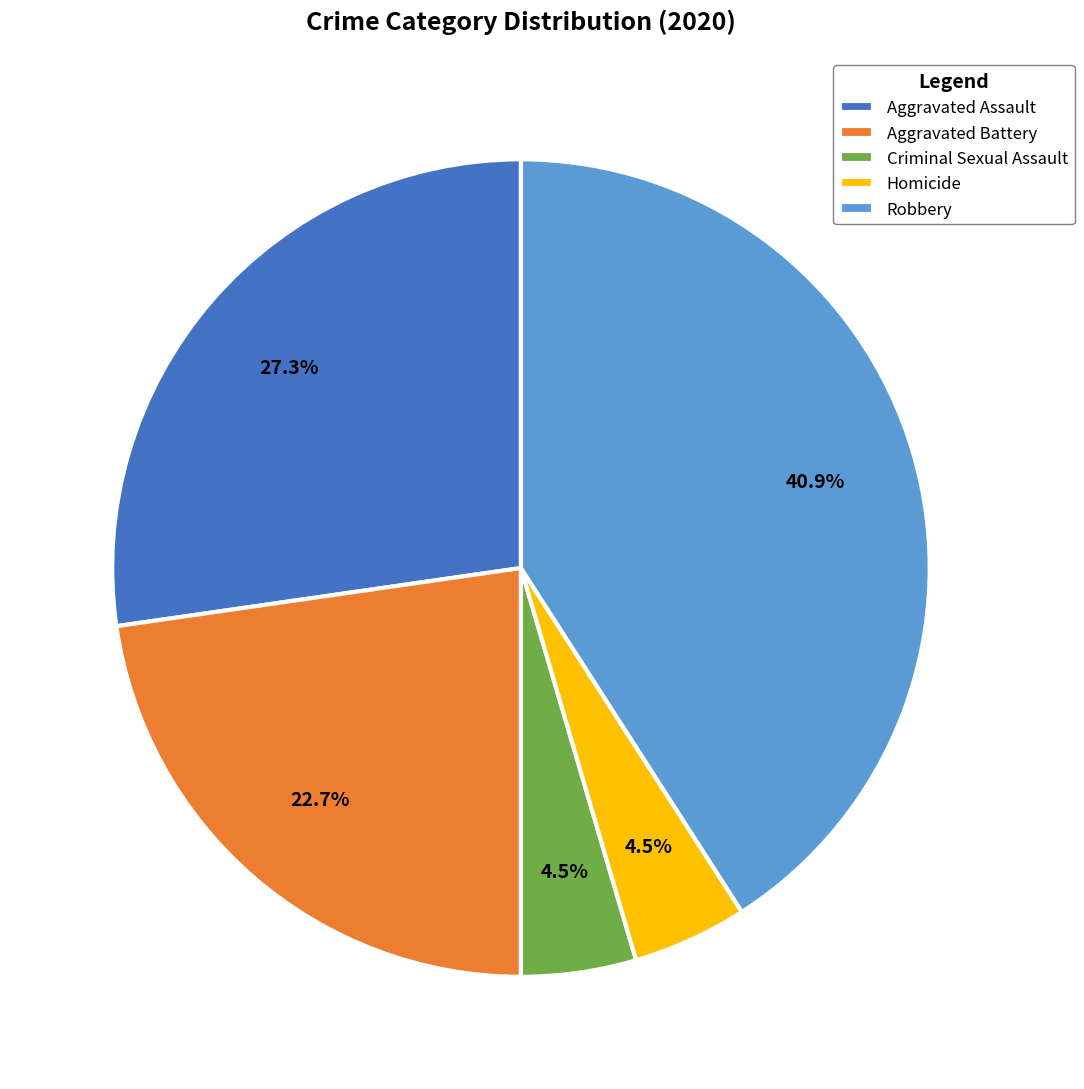

Is there a majority slice in this chart?

No